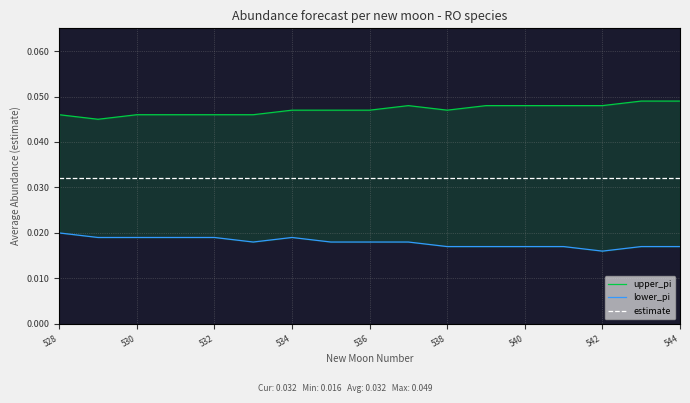

True or false: lower_pi and upper_pi cross at least once.

False